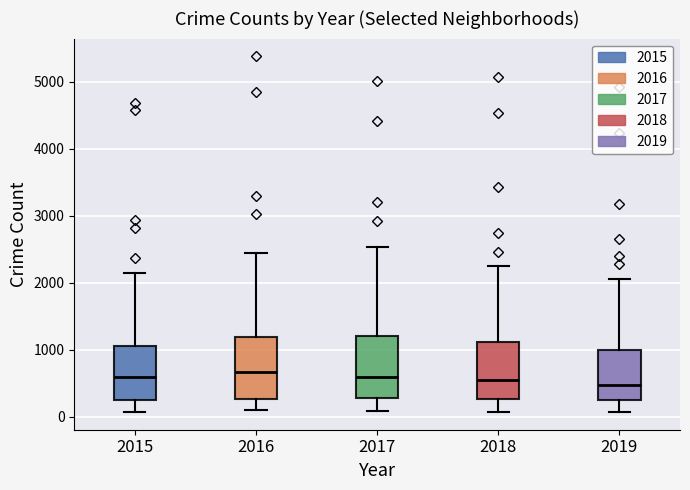

Reading left to right, read every box against the y-axis: the position of its median line, the range the box covers, and the ends of its whiskers. The values are not printed on the chart, so give them approximately, as read against the axis.

2015: median 600, box 300 to 1100, whiskers 100 to 2100
2016: median 700, box 300 to 1200, whiskers 100 to 2400
2017: median 600, box 300 to 1200, whiskers 100 to 2500
2018: median 500, box 300 to 1100, whiskers 100 to 2200
2019: median 500, box 300 to 1000, whiskers 100 to 2100